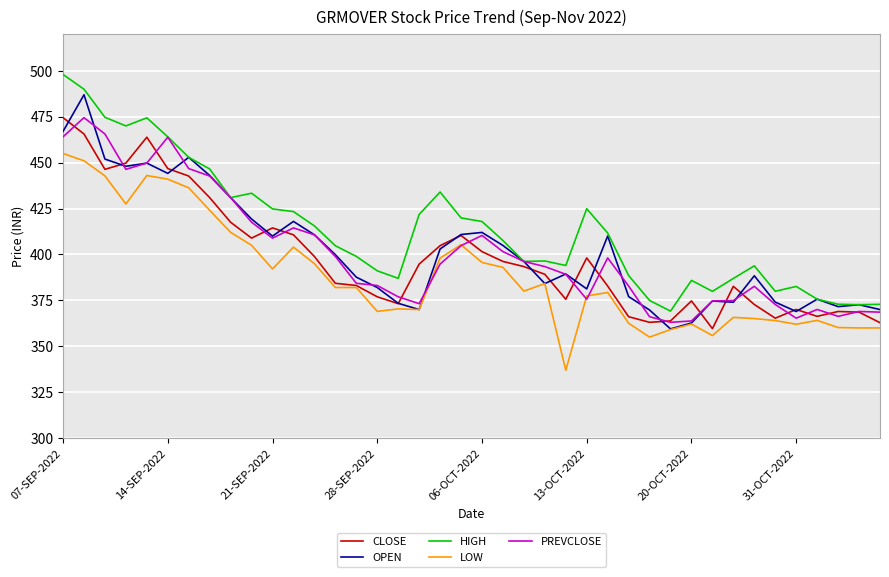

True or false: LOW and HIGH cross at least once.

False